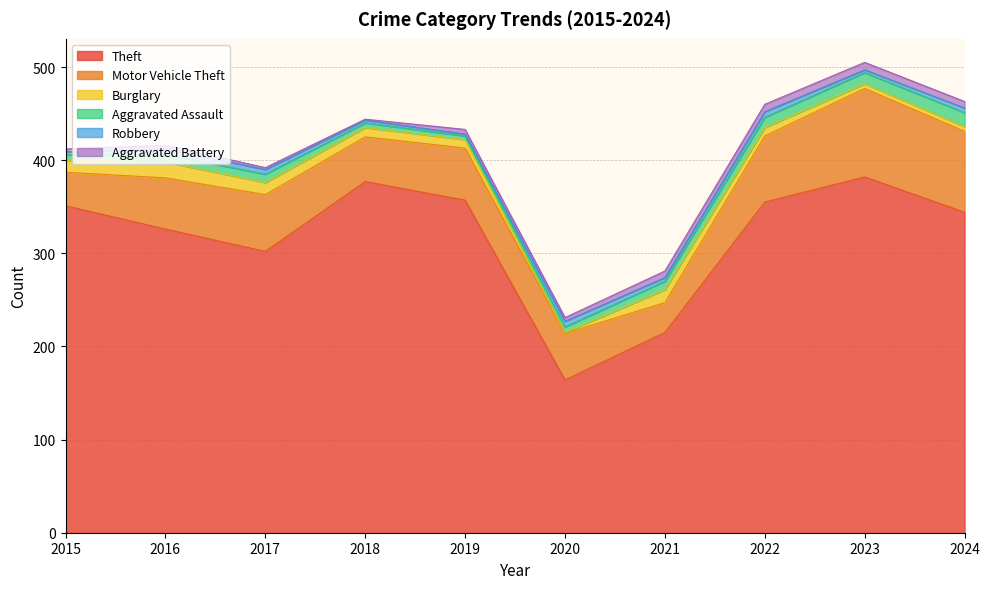

Is it true that Robbery equals 4 at 2018?

False